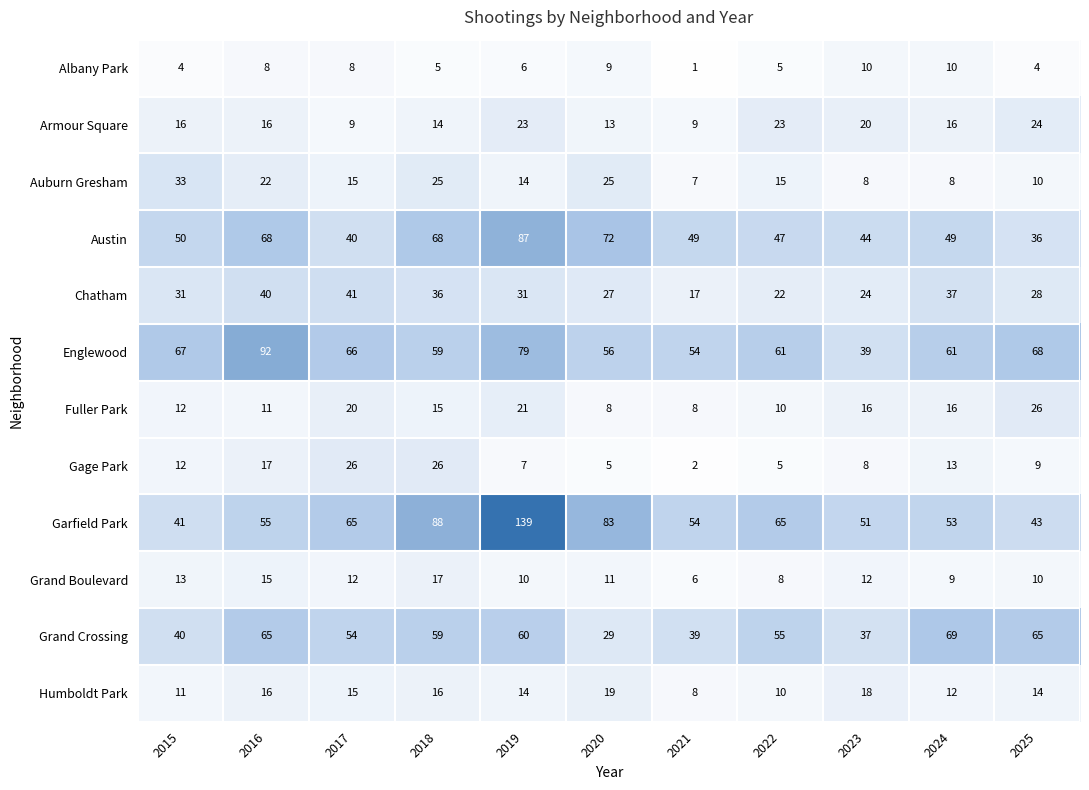

True or false: Humboldt Park has a value of 9 at 2016.

False